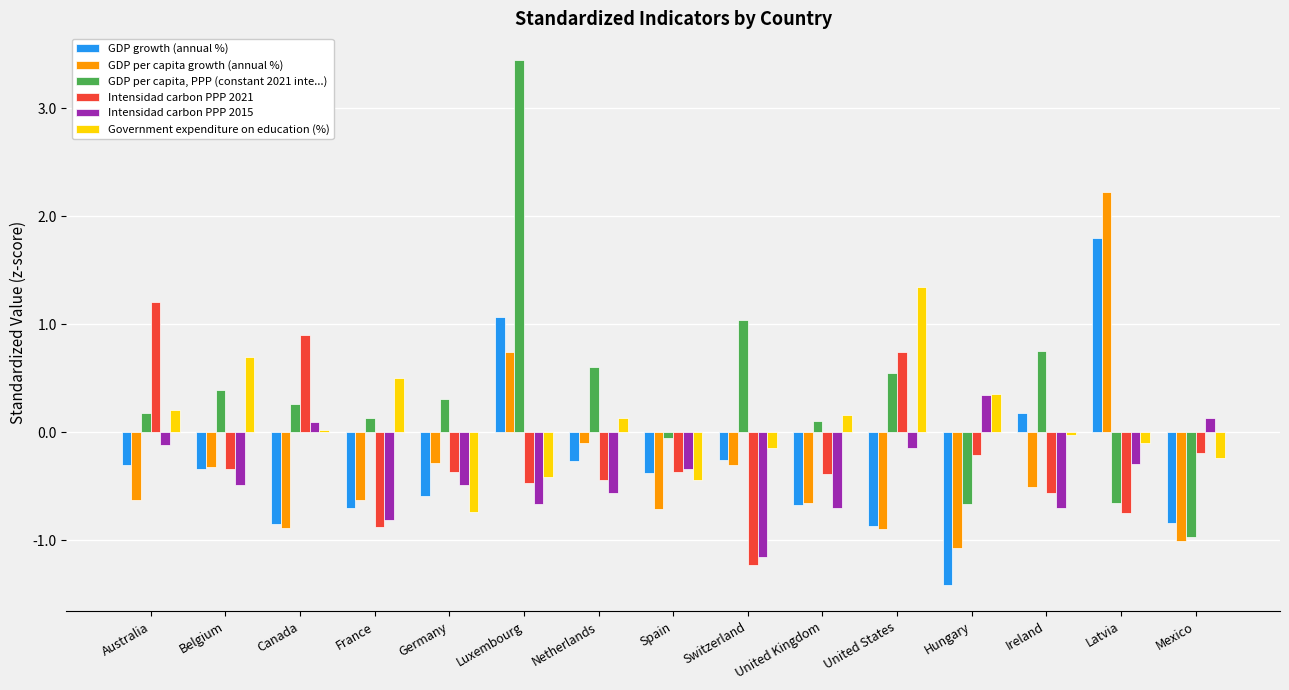

Rank the series by their maximum value, from lowest to highest.

Intensidad carbon PPP 2015, Intensidad carbon PPP 2021, Government expenditure on education (%), GDP growth (annual %), GDP per capita growth (annual %), GDP per capita, PPP (constant 2021 inte...)